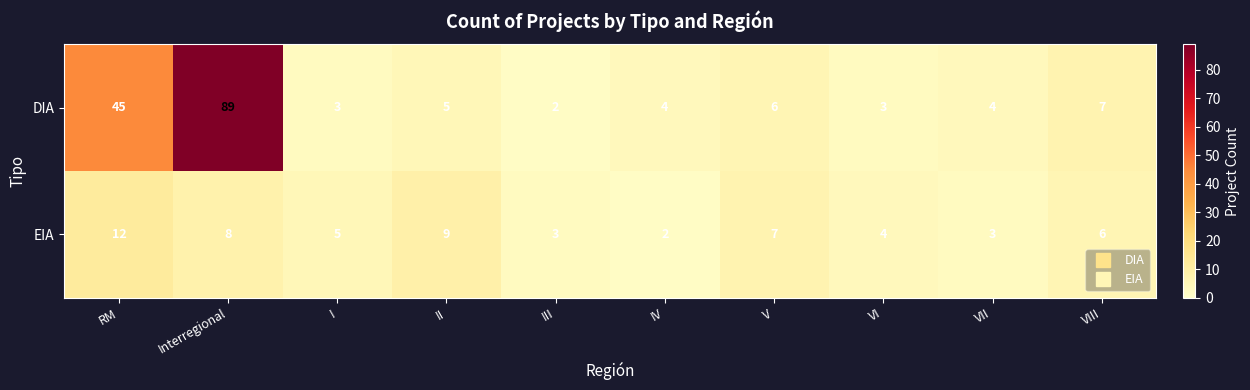

At which category is the sum across all series the highest?

Interregional